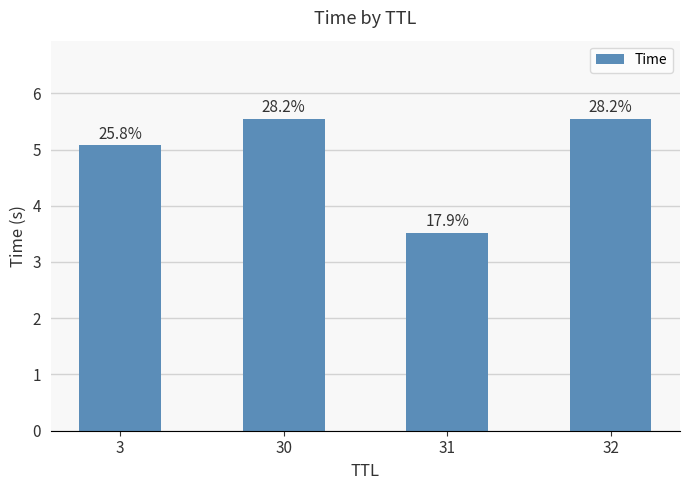

What is the ratio of the value at 30 to the value at 3?

1.1